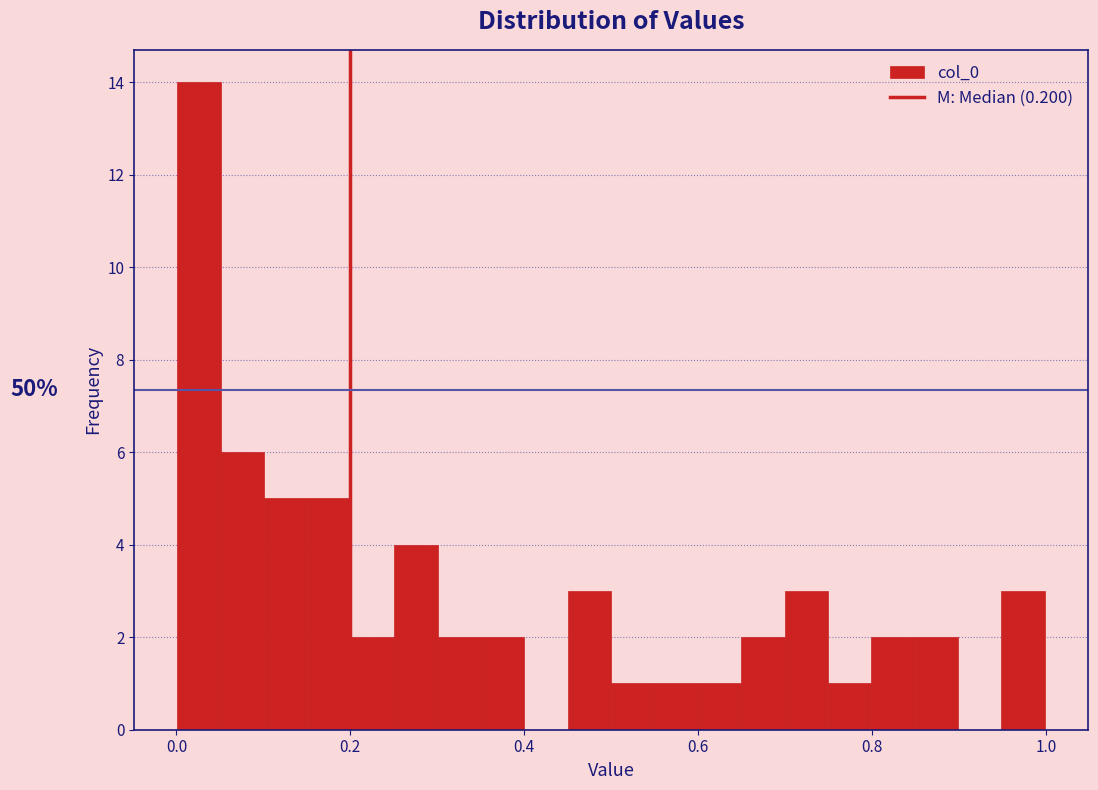

Read against the x-axis, roughly where is the centre of the tallest bar?

0.02